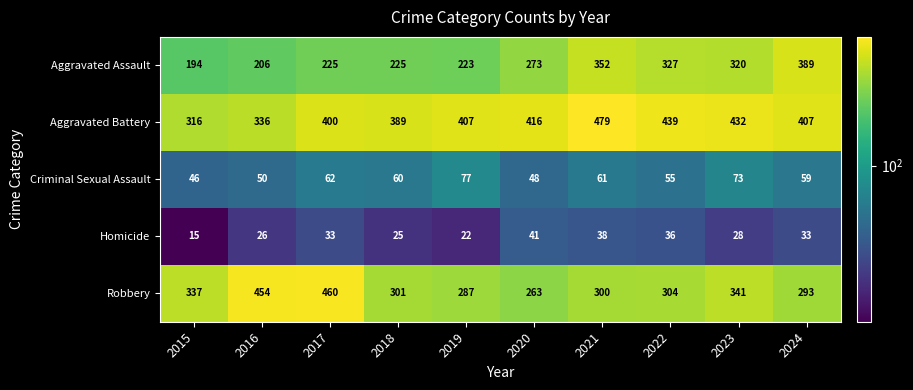

Where does the Robbery series first go above 304?

2015